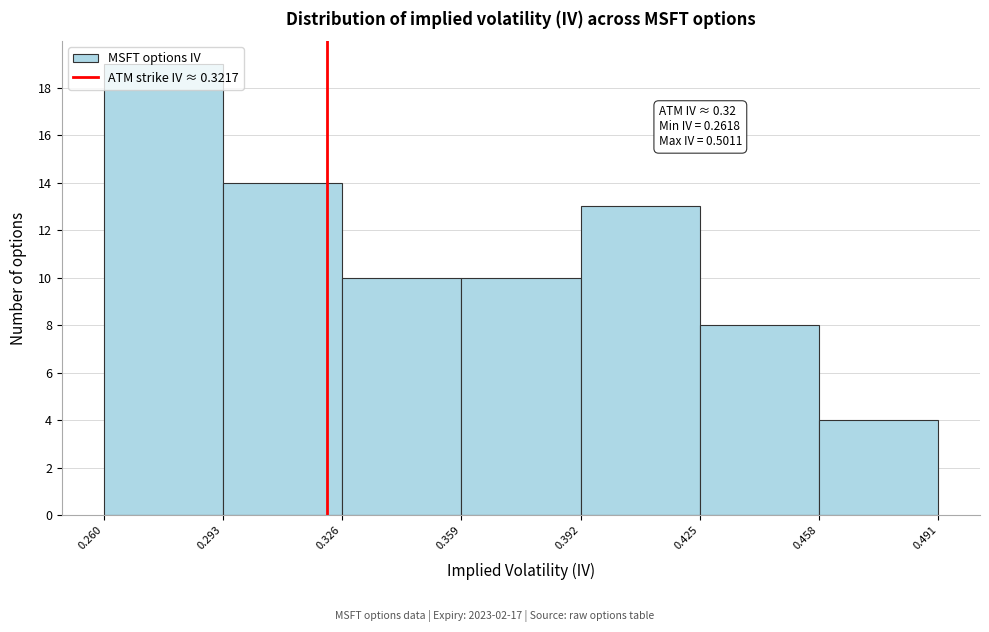

Which range on the x-axis has the tallest bar?

0.260 to 0.293